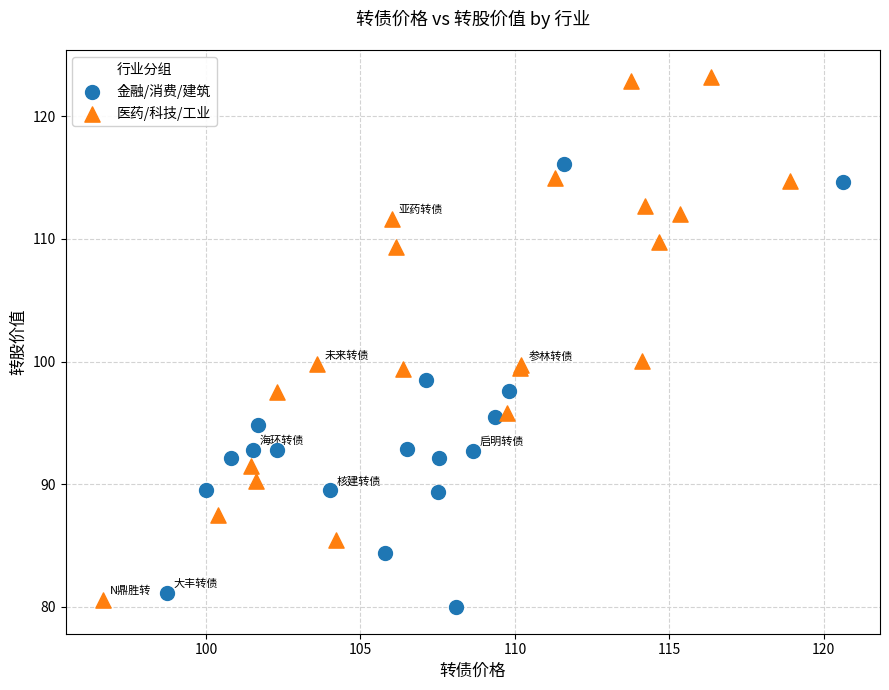

Which series has the largest Y range (max minus min)?

医药/科技/工业